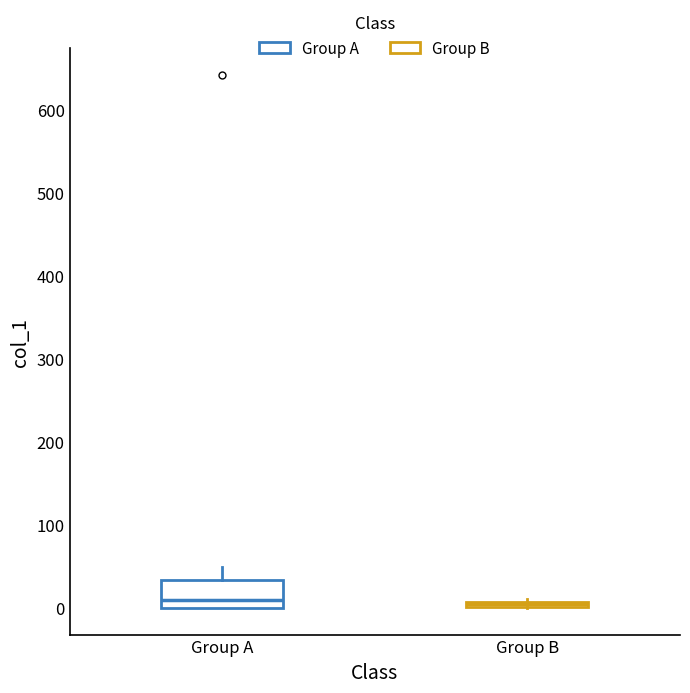

Where is the upper edge of the box for Group B on the y-axis? The values are not printed on the chart, so give them approximately, as read against the axis.

10